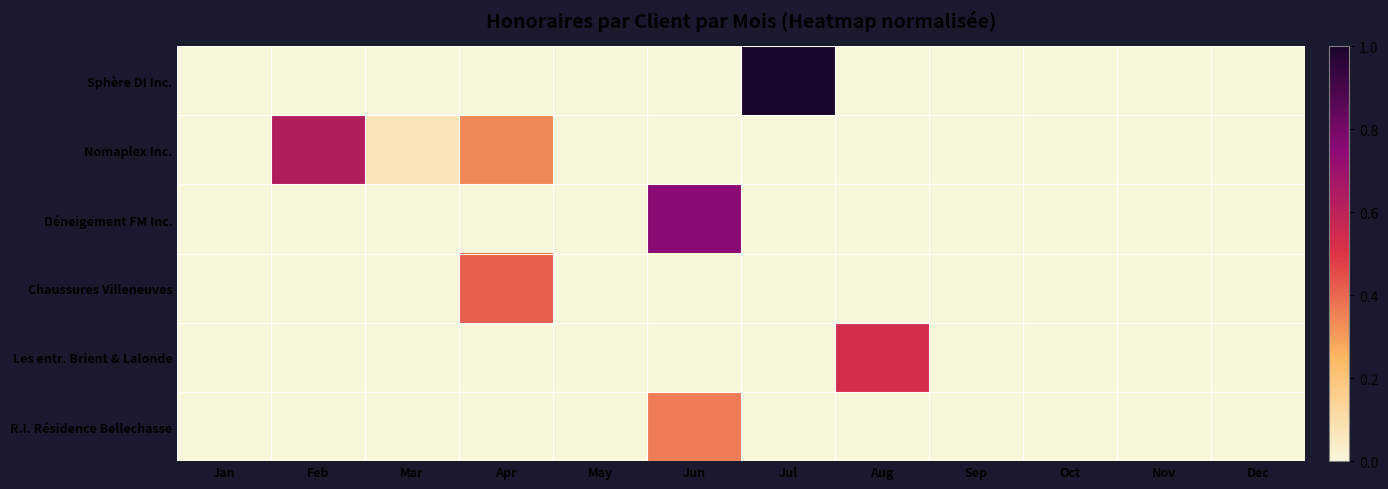

List the series in order of their peak value, lowest first.

R.I. Résidence Bellechasse, Chaussures Villeneuves, Les entr. Brient & Lalonde, Nomaplex Inc., Déneigement FM Inc., Sphère DI Inc.